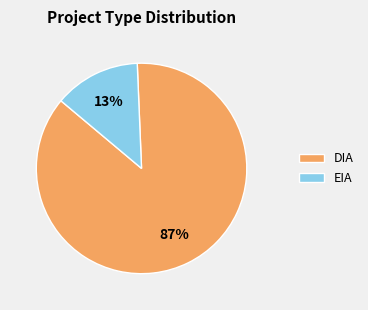

What is the majority slice?

DIA